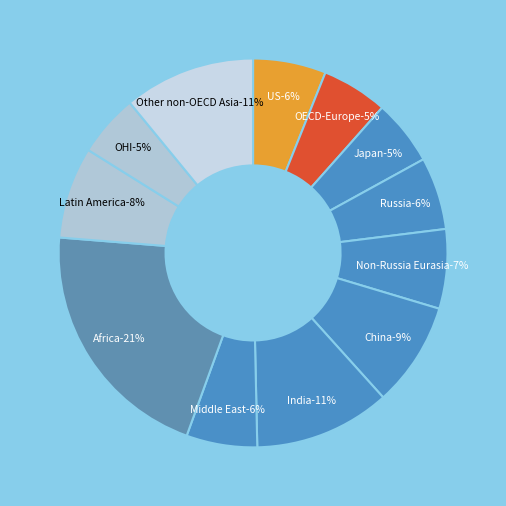

What is the smallest slice in the pie chart?

OHI